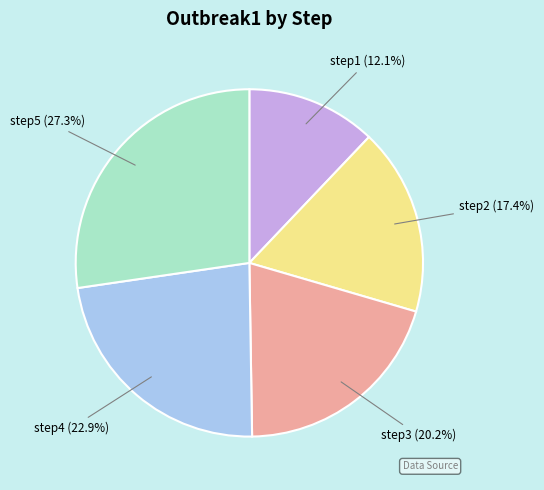

Count the number of slices in the pie.

5